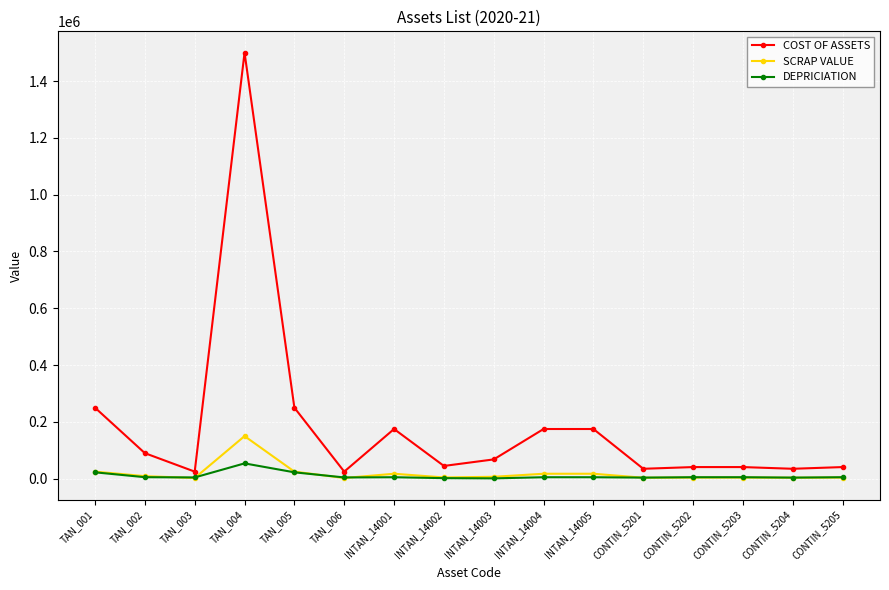

What is the maximum value shown in the chart?

1500000.0